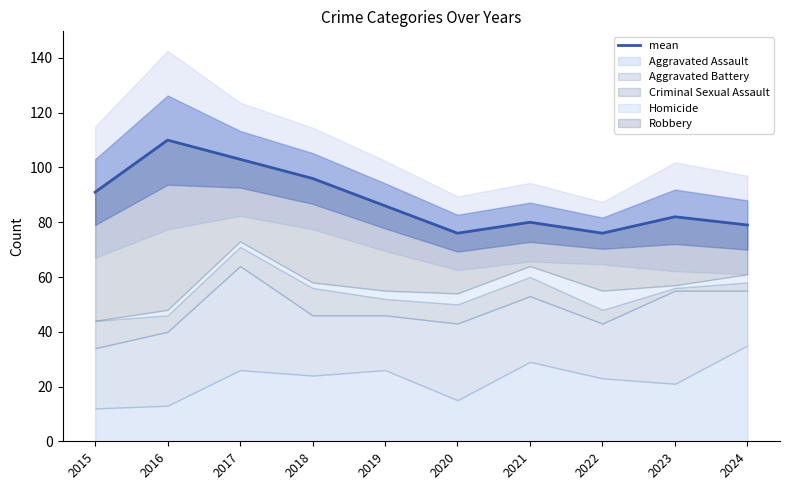

What is the sum of the values at 2016 and 2022?

186